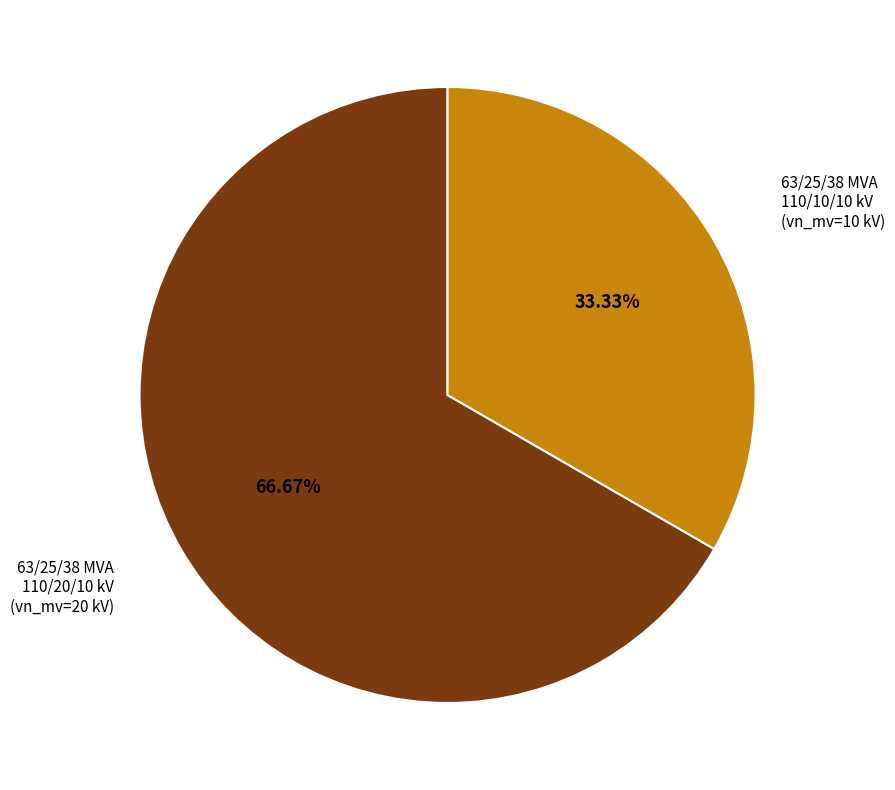

What is the total percentage of 63/25/38 MVA 110/20/10 kV and 63/25/38 MVA 110/10/10 kV?

100.0%